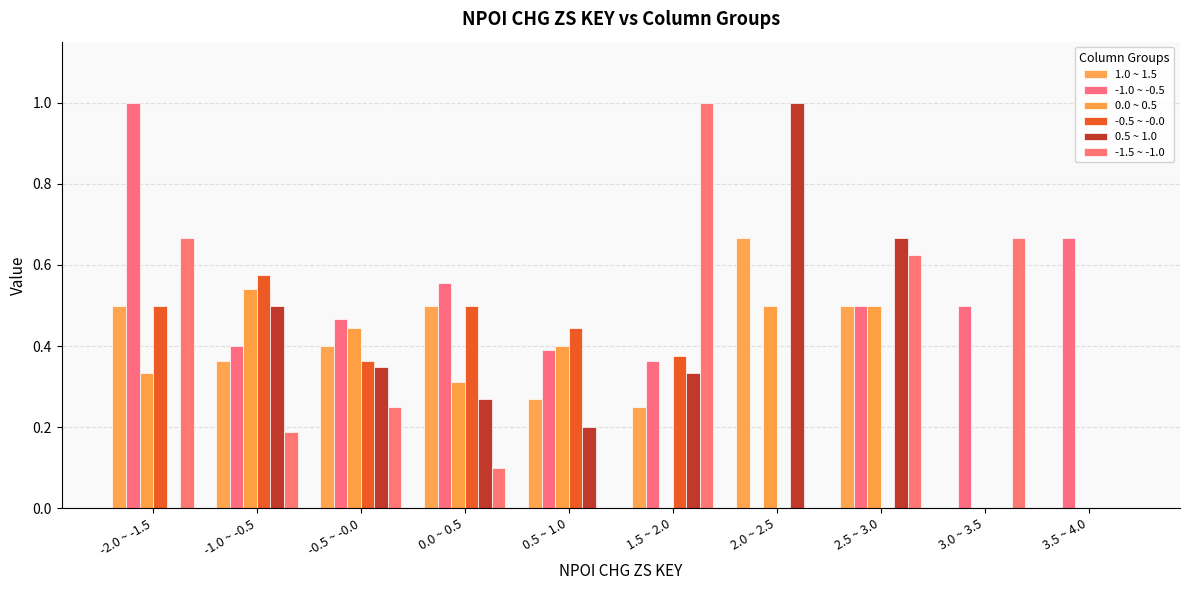

Which category has the lowest value in the 0.5 ~ 1.0 series?

-2.0 ~ -1.5